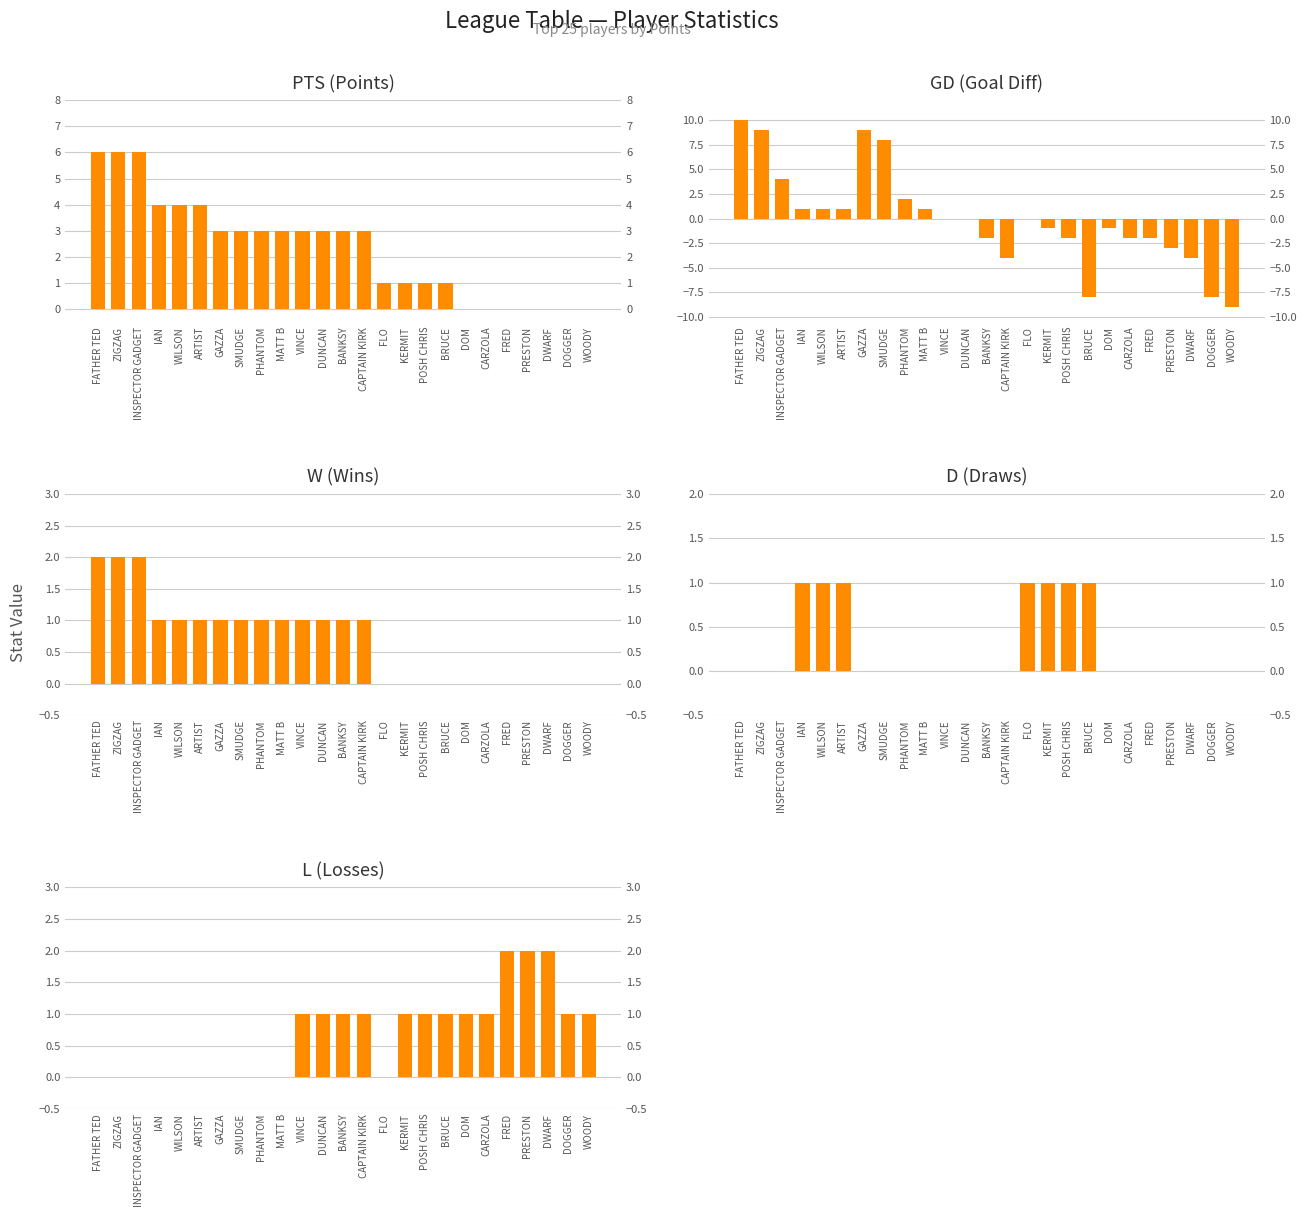

How many bars are there in total?

125